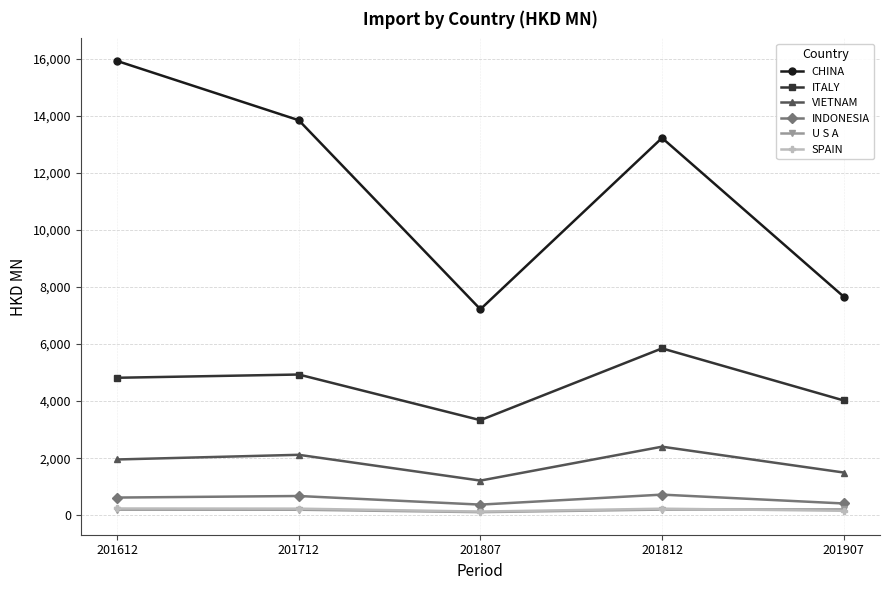

What are all the series names shown in the legend?

CHINA, ITALY, VIETNAM, INDONESIA, U S A, SPAIN